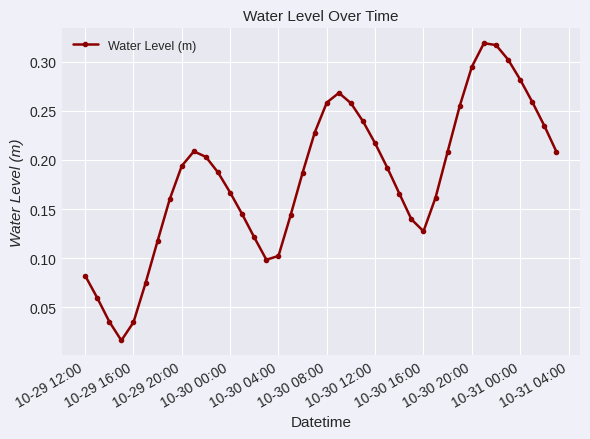

What is the sum of all values?

7.3